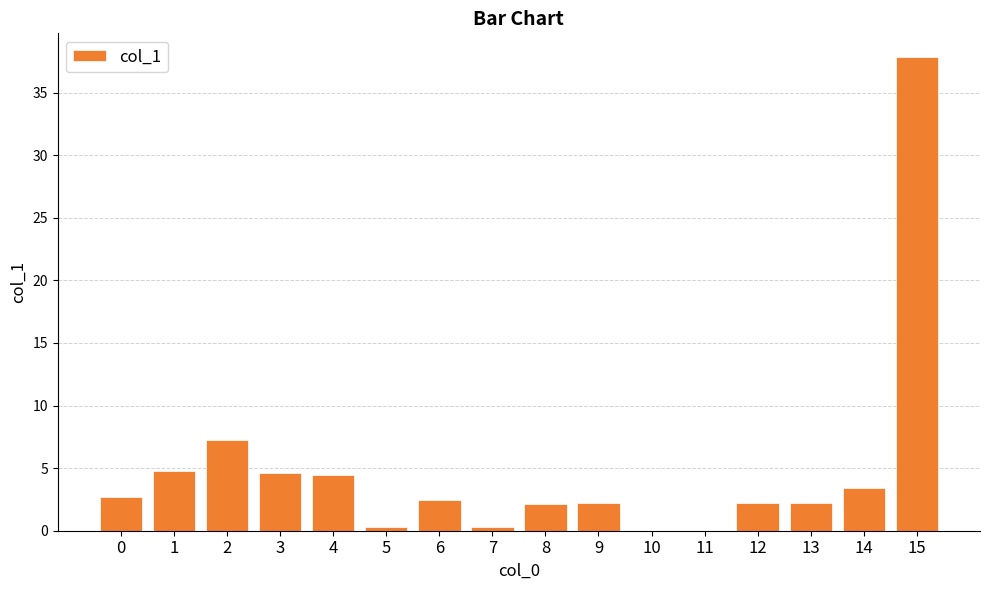

Are the bars horizontal?

No